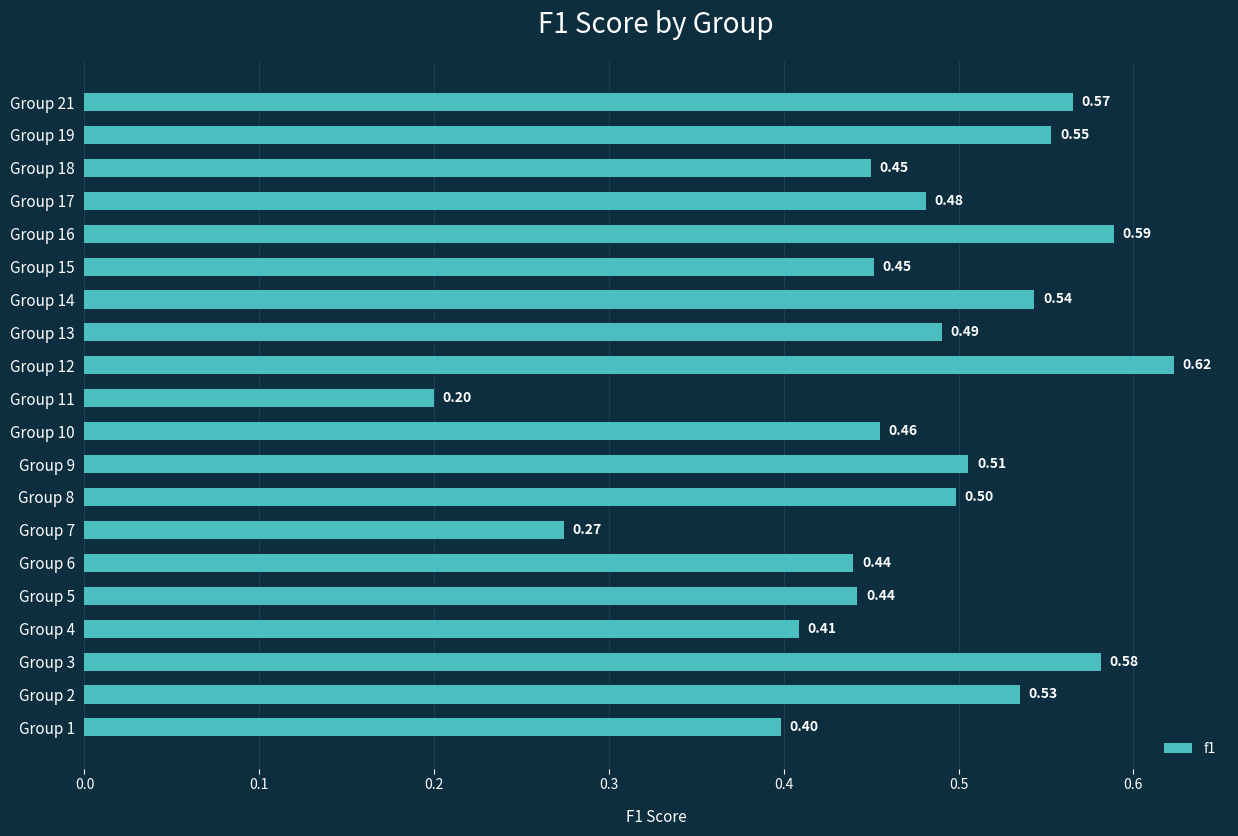

What is the sum of the values at Group 1 and Group 21?

1.0